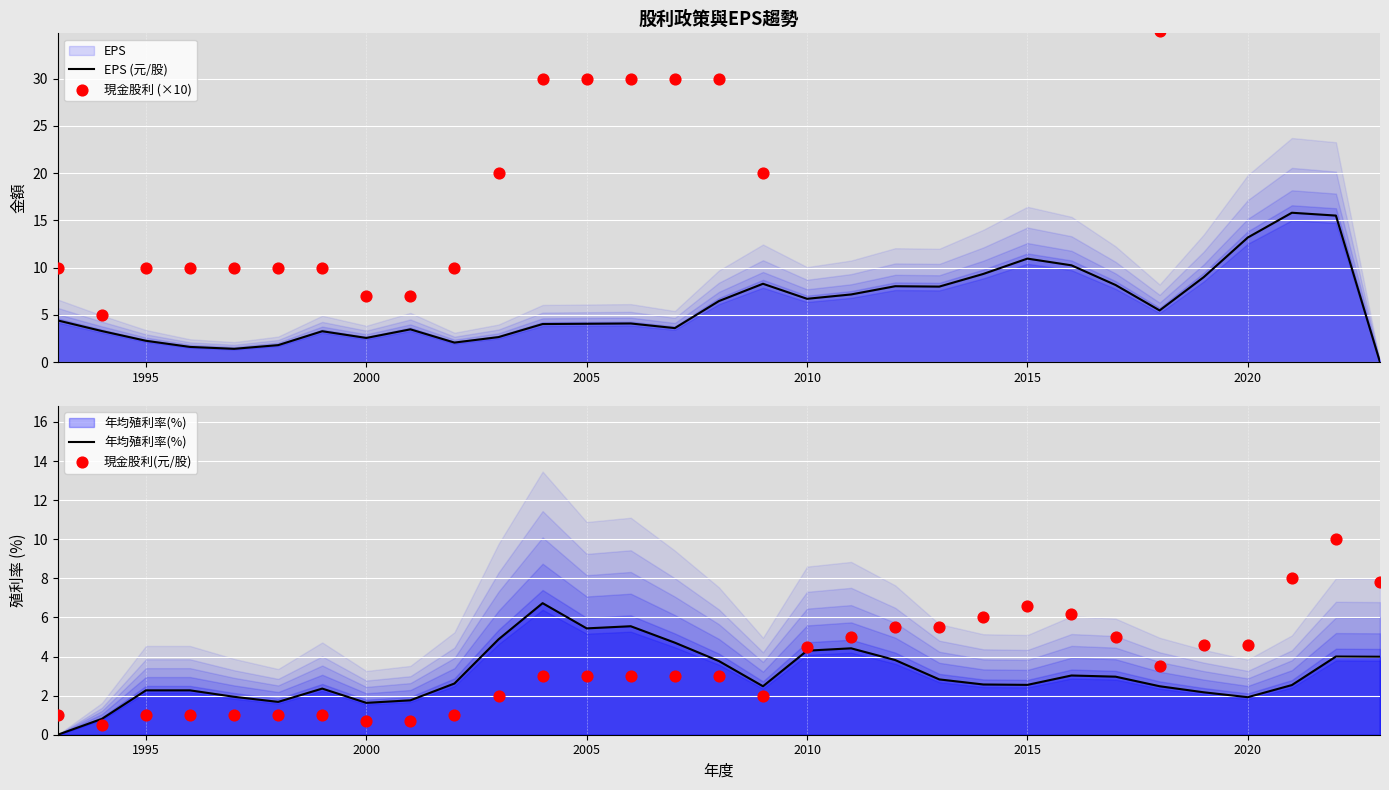

What are all the series names shown in the legend?

EPS (元/股), 現金股利 (×10), 年均殖利率(%), 現金股利(元/股)